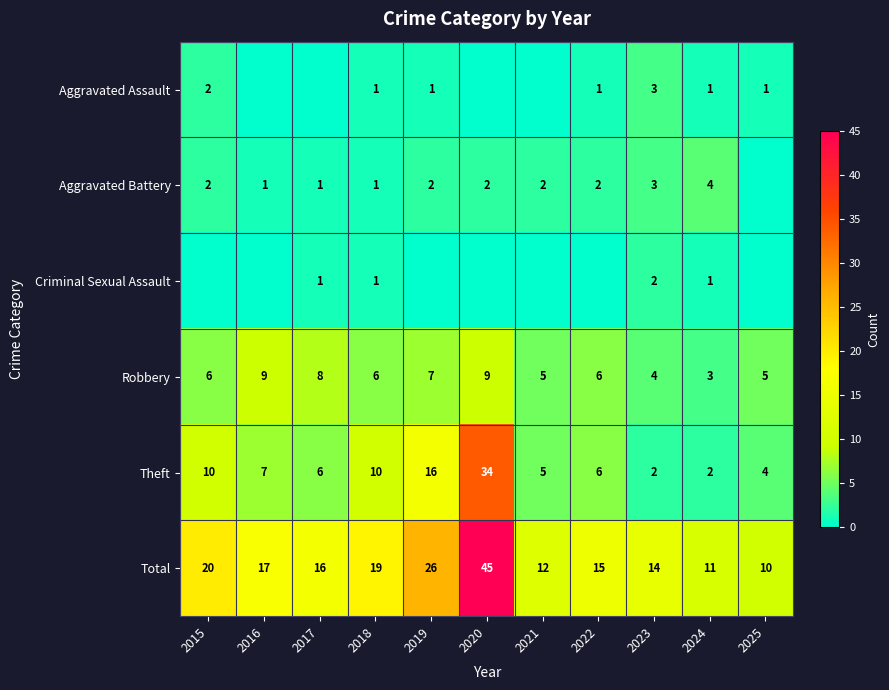

Is it true that Total equals 5 at 2025?

False